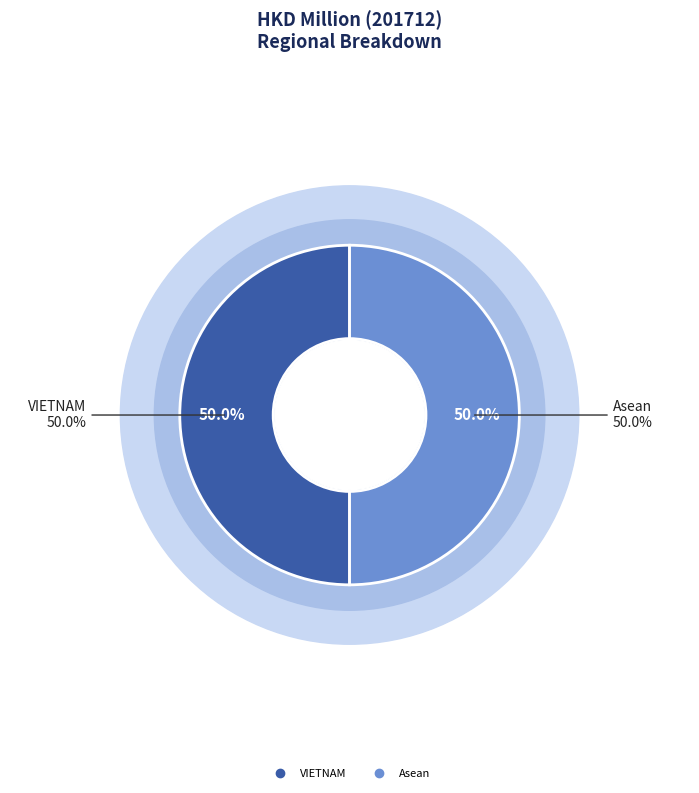

Does VIETNAM represent more than half of the total?

No